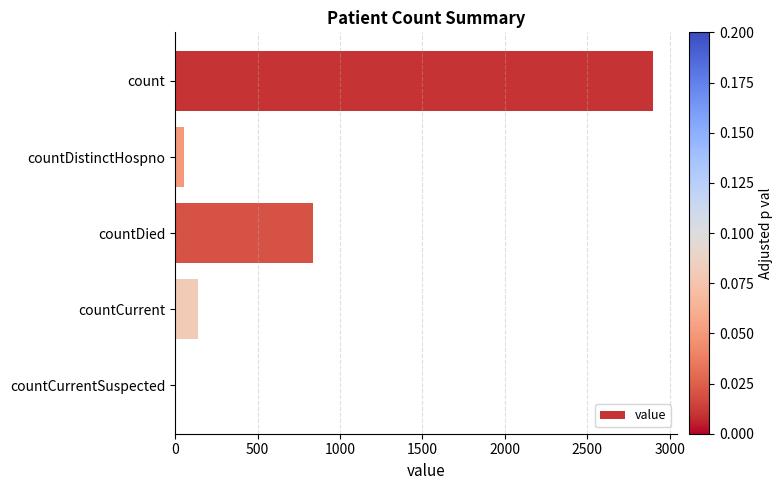

Is it true that the value at count is 2901?

True